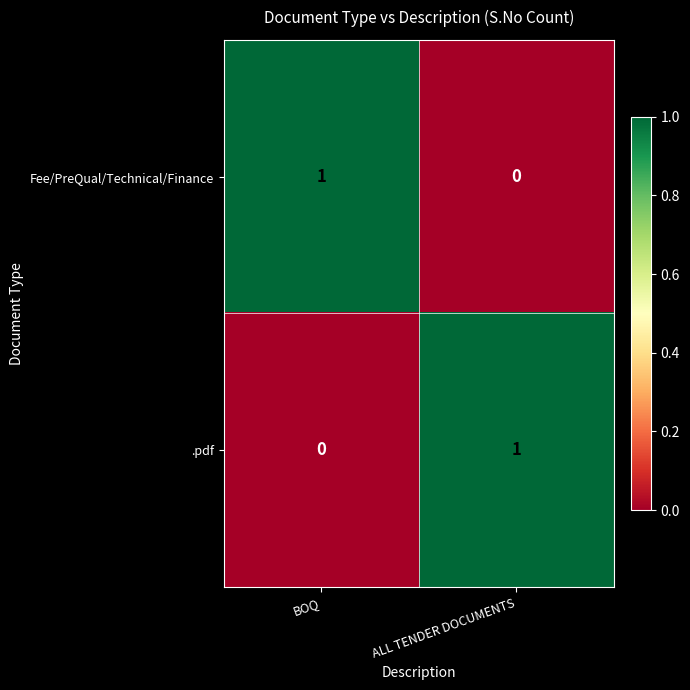

Is it true that Fee/PreQual/Technical/Finance equals 1 at BOQ?

True